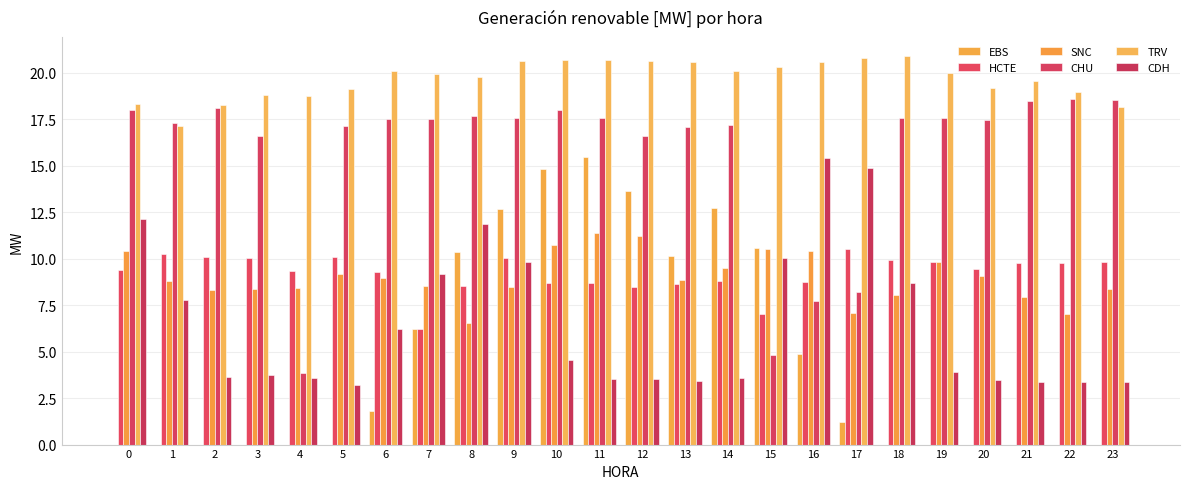

At which category is the sum across all series the highest?

9